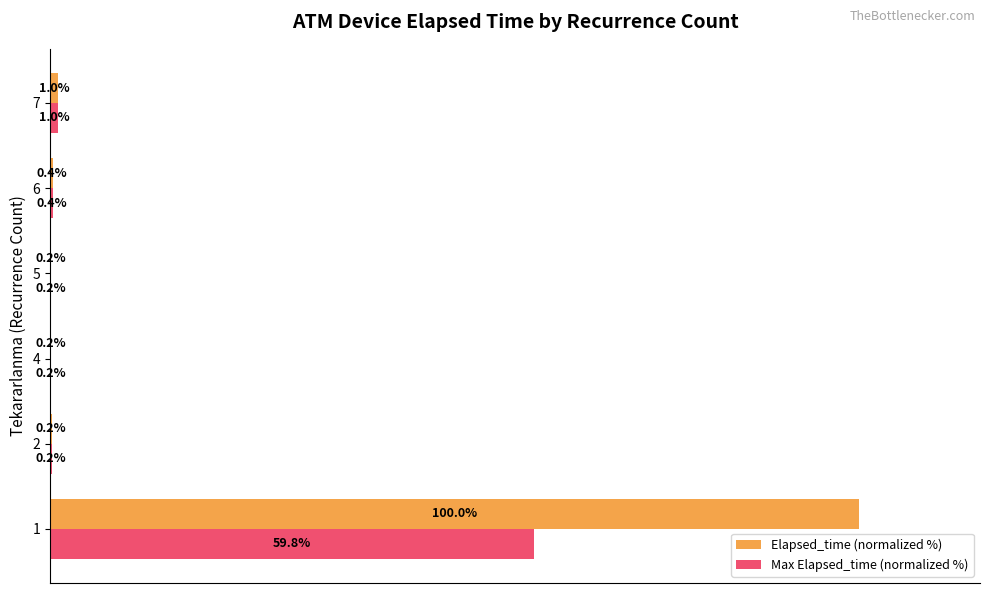

Is the value of Elapsed_time (normalized %) at 6 greater than the value of Max Elapsed_time (normalized %) at 5?

Yes